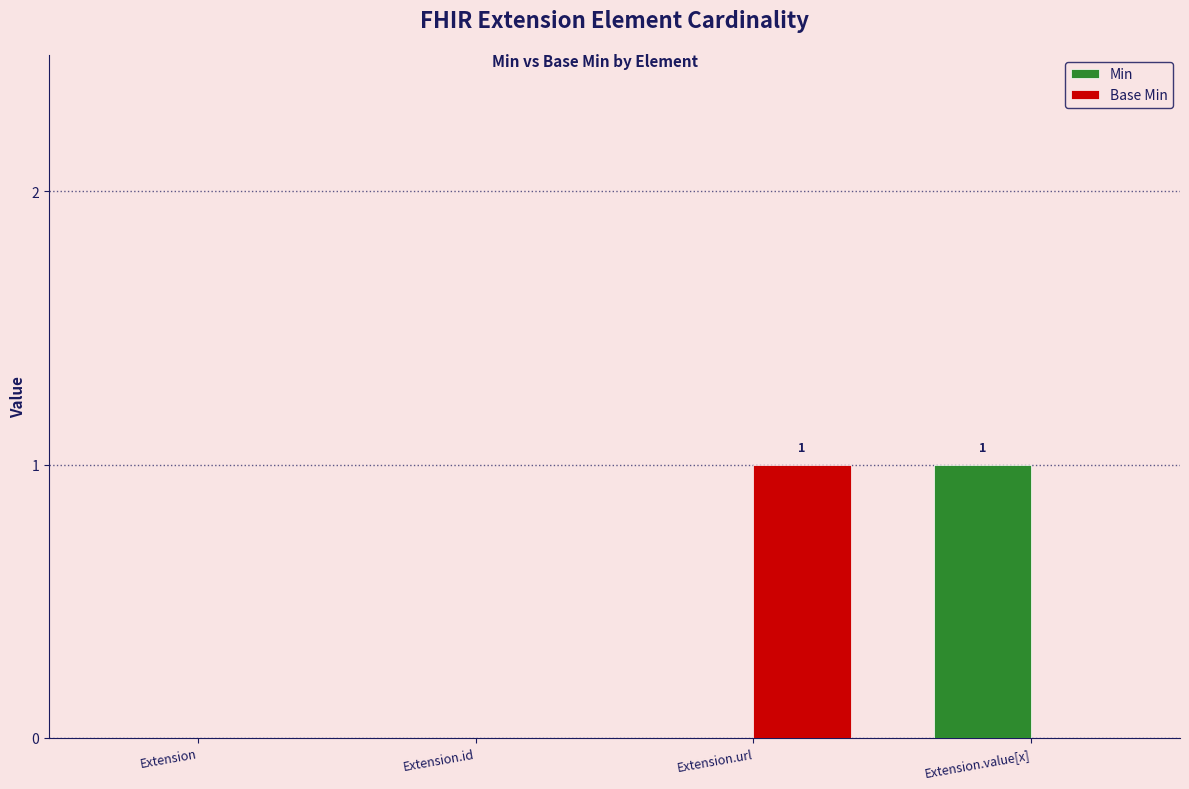

Reading right to left, list all the values displayed in this chart.

Min: Extension.value[x]=1	Extension.url=0	Extension.id=0	Extension=0
Base Min: Extension.value[x]=0	Extension.url=1	Extension.id=0	Extension=0